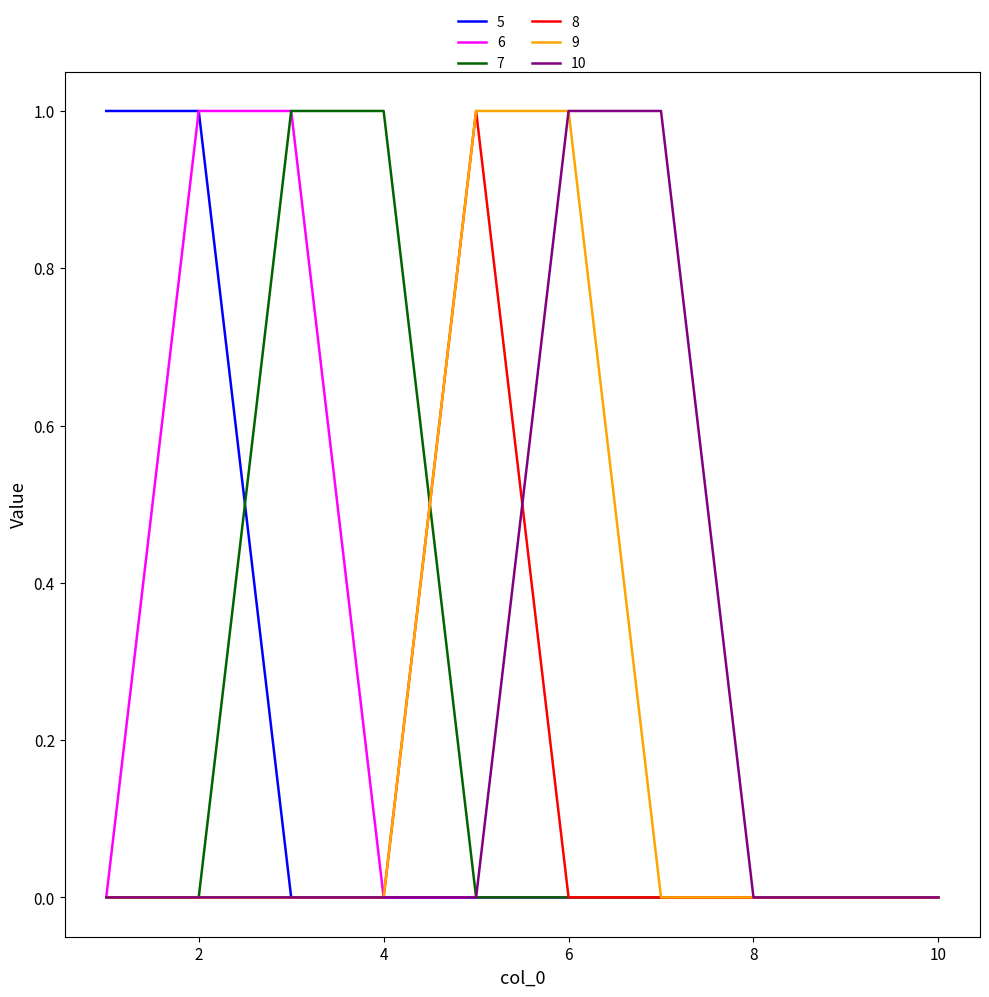

Reading left to right, what are all the values shown in this chart?

5: 1=1	2=1	3=0	4=0	5=0	6=0	7=0	8=0	9=0	10=0
6: 1=0	2=1	3=1	4=0	5=0	6=0	7=0	8=0	9=0	10=0
7: 1=0	2=0	3=1	4=1	5=0	6=0	7=0	8=0	9=0	10=0
8: 1=0	2=0	3=0	4=0	5=1	6=0	7=0	8=0	9=0	10=0
9: 1=0	2=0	3=0	4=0	5=1	6=1	7=0	8=0	9=0	10=0
10: 1=0	2=0	3=0	4=0	5=0	6=1	7=1	8=0	9=0	10=0